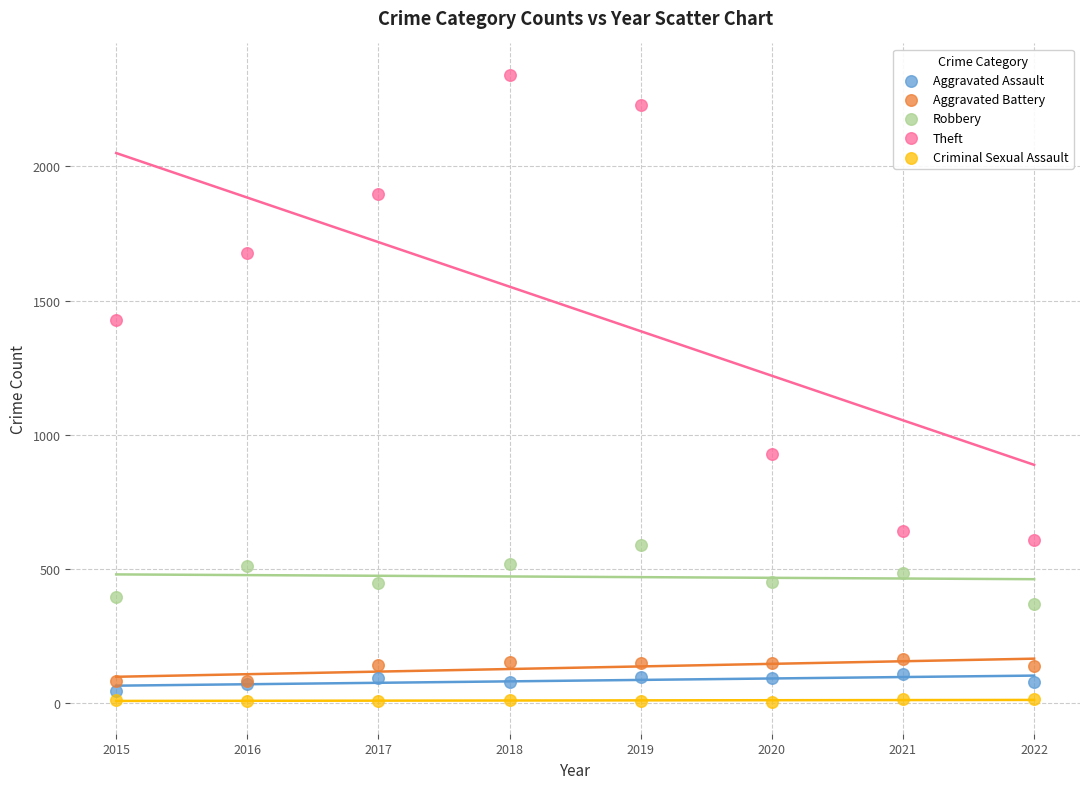

Which series contains the lowest Y value?

Criminal Sexual Assault